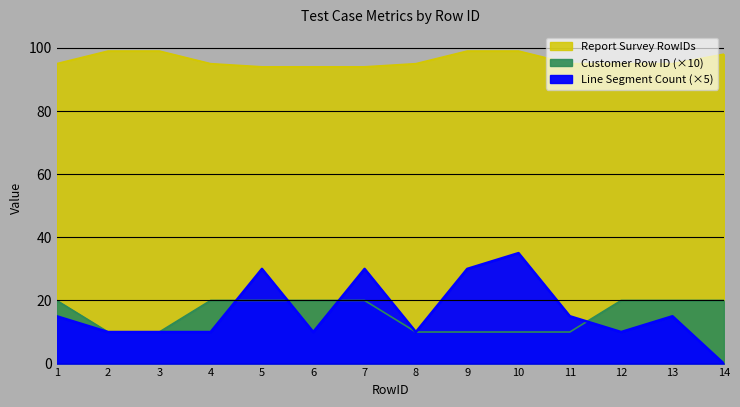

Which series has the largest total across all categories?

Report Survey RowIDs